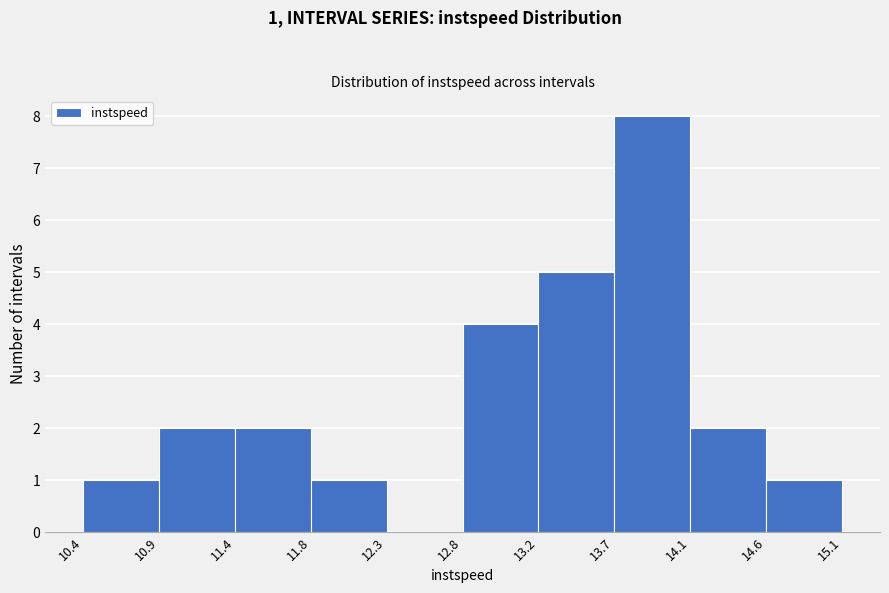

Which range on the x-axis has the tallest bar?

13.7 to 14.1